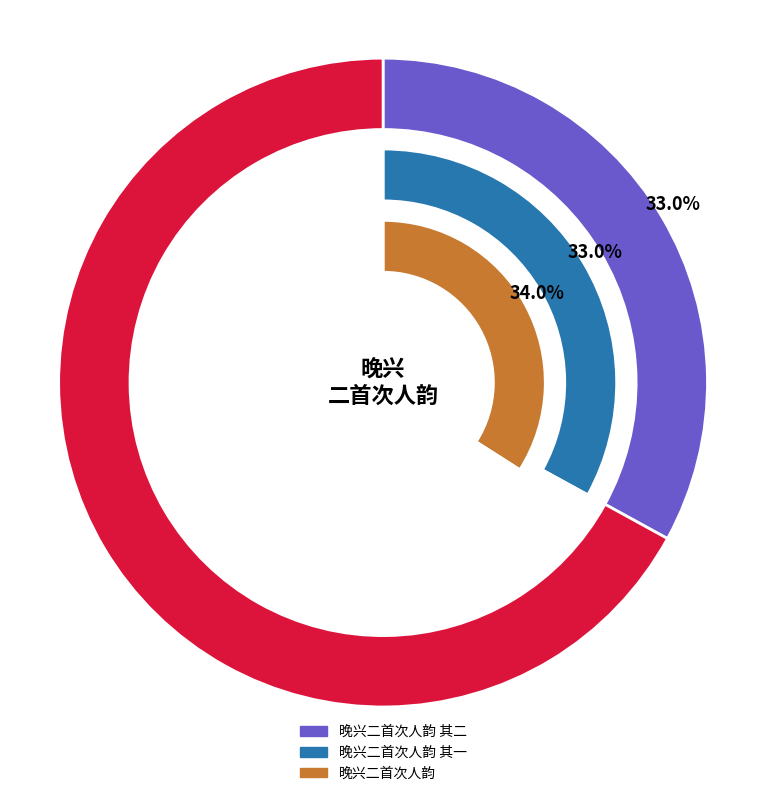

To the nearest percent, what is the difference between the 晚兴二首次人韵 其二 and 晚兴二首次人韵 slice percentages?

1%